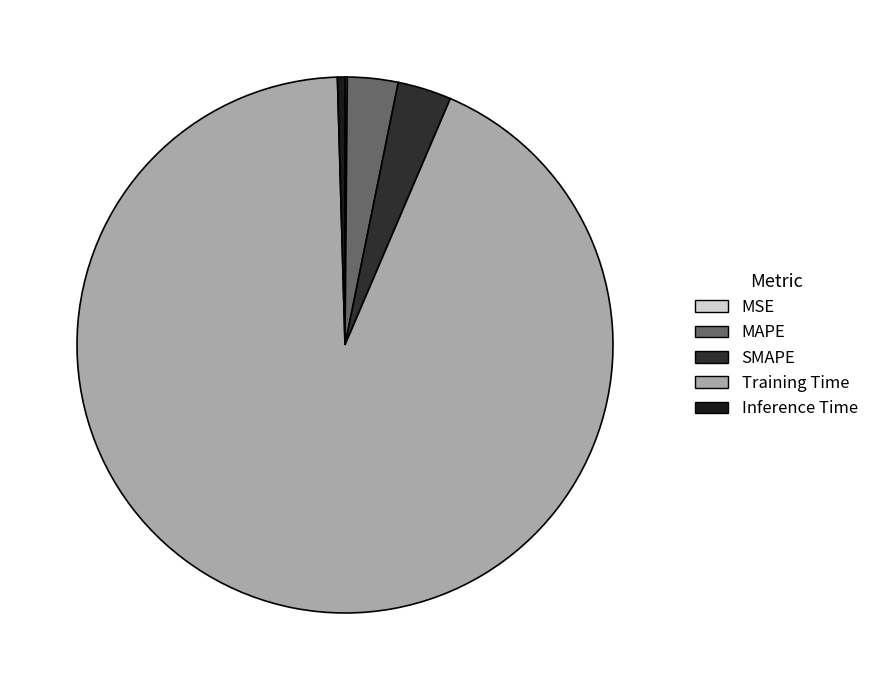

The MSE slice represents 1% of the pie. True or false?

False